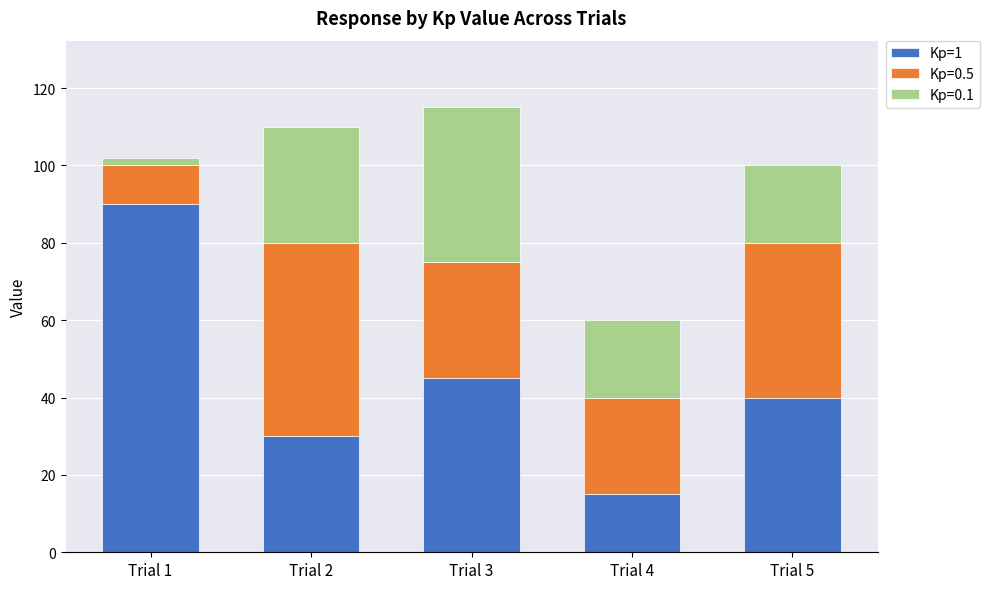

Which category has the highest value in the Kp=1 series?

Trial 1